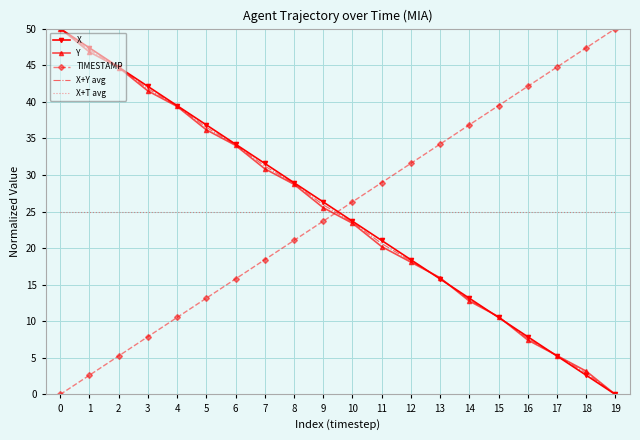

What value does the X series have at 15?

10.5